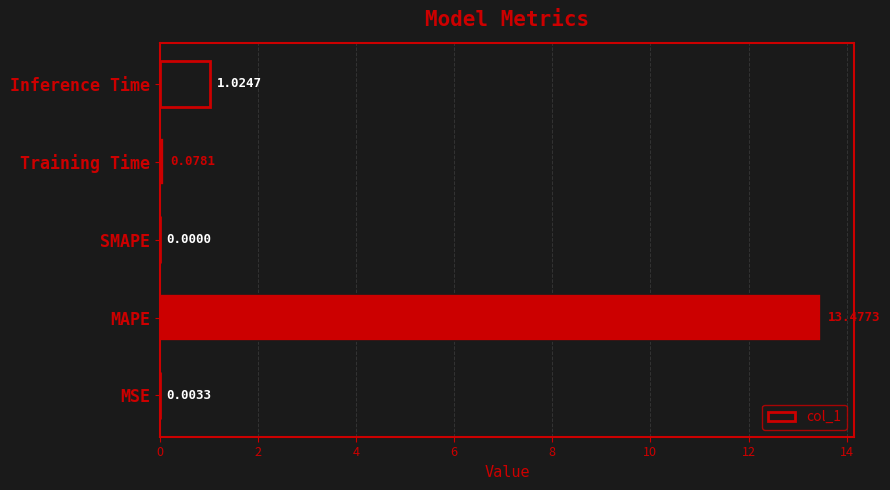

Which has a higher value, MSE or MAPE?

MAPE